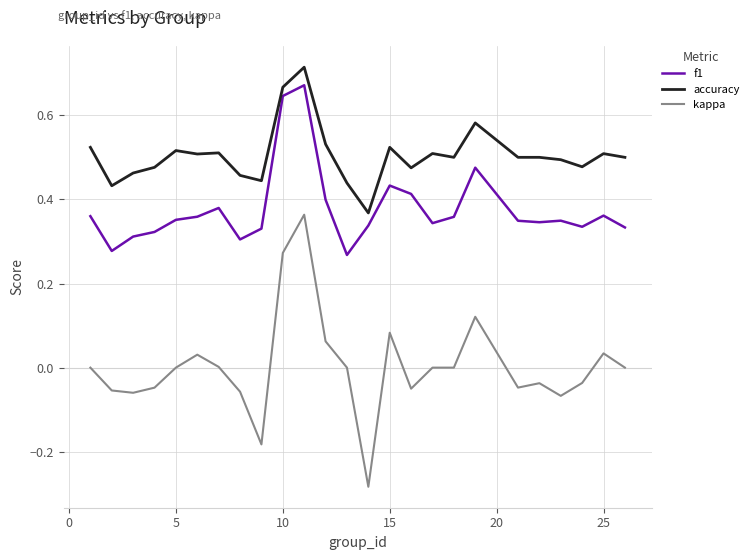

True or false: kappa and accuracy cross at least once.

False